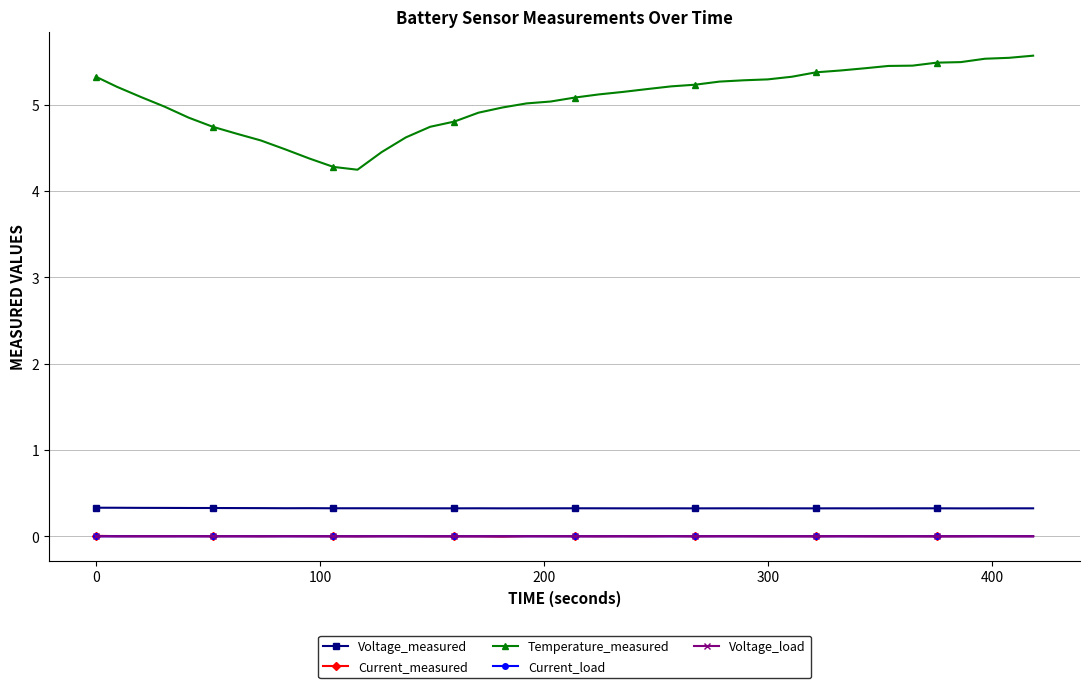

Which series has the largest total across all categories?

Temperature_measured